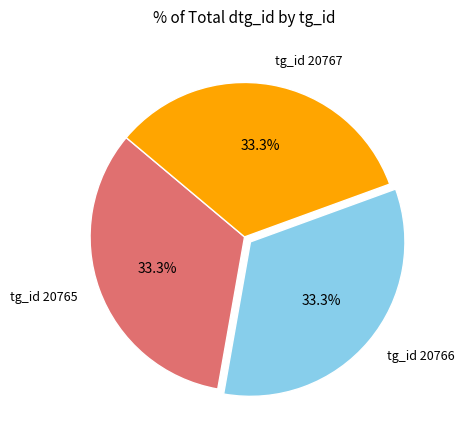

How much of the chart is everything except tg_id 20765?

66.7%